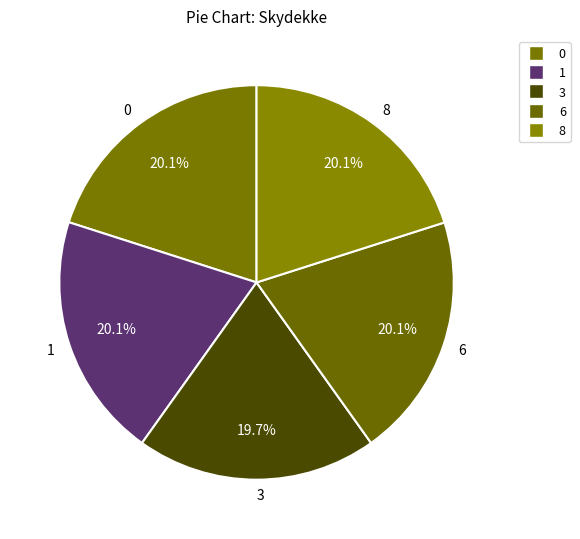

What percentage do 3 and 6 together represent?

40.0%